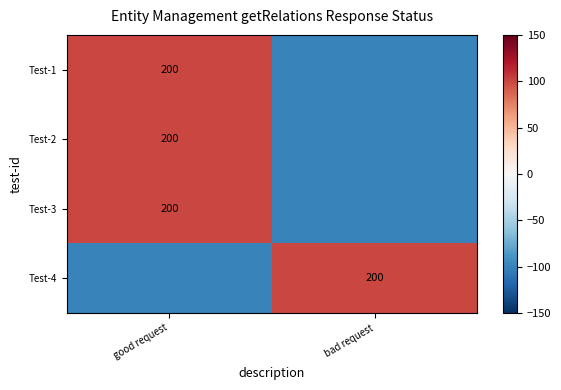

The Test-3 series shows 200 at good request. True or false?

True